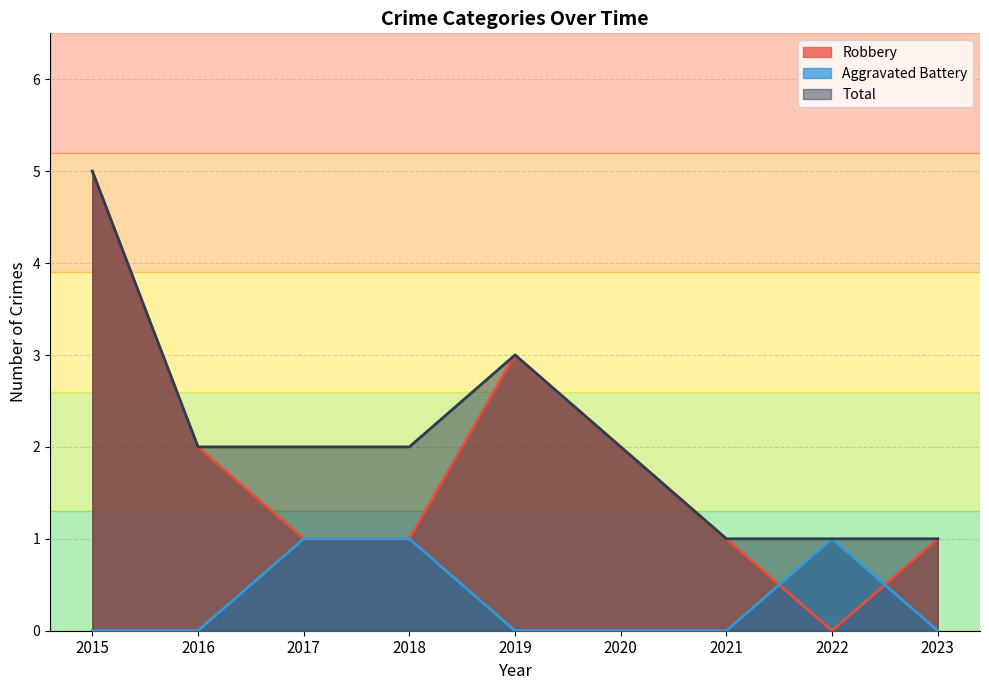

At which category does Robbery reach its first local peak?

2019